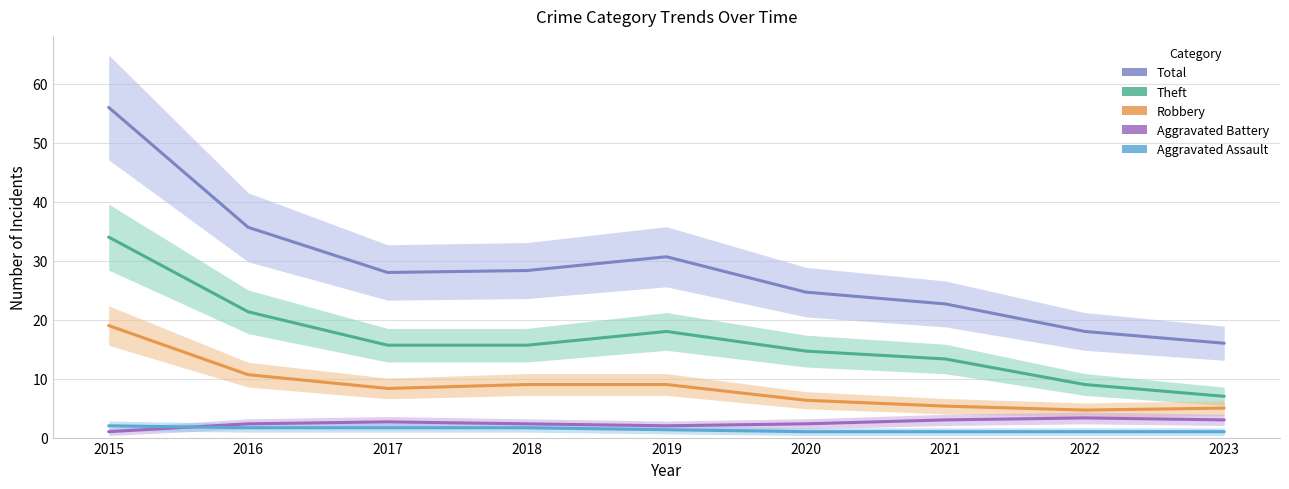

Reading left to right, what are all the values shown in this chart?

Total: 56.0	35.7	28.0	28.3	30.7	24.7	22.7	18.0	16.0
Theft: 34.0	21.3	15.7	15.7	18.0	14.7	13.3	9.0	7.0
Robbery: 19.0	10.7	8.3	9.0	9.0	6.3	5.3	4.7	5.0
Aggravated Battery: 1.0	2.3	2.7	2.3	2.0	2.3	3.0	3.3	3.0
Aggravated Assault: 2.0	1.7	1.7	1.7	1.3	1.0	1.0	1.0	1.0